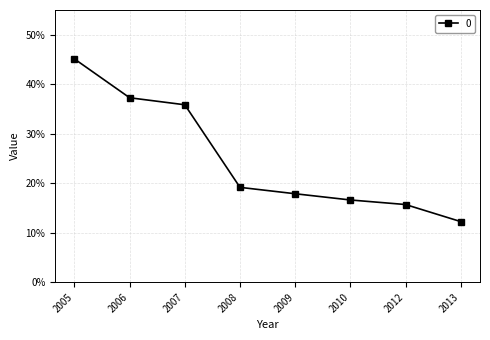

Rank the categories by value from lowest to highest.

2013, 2012, 2010, 2009, 2008, 2007, 2006, 2005